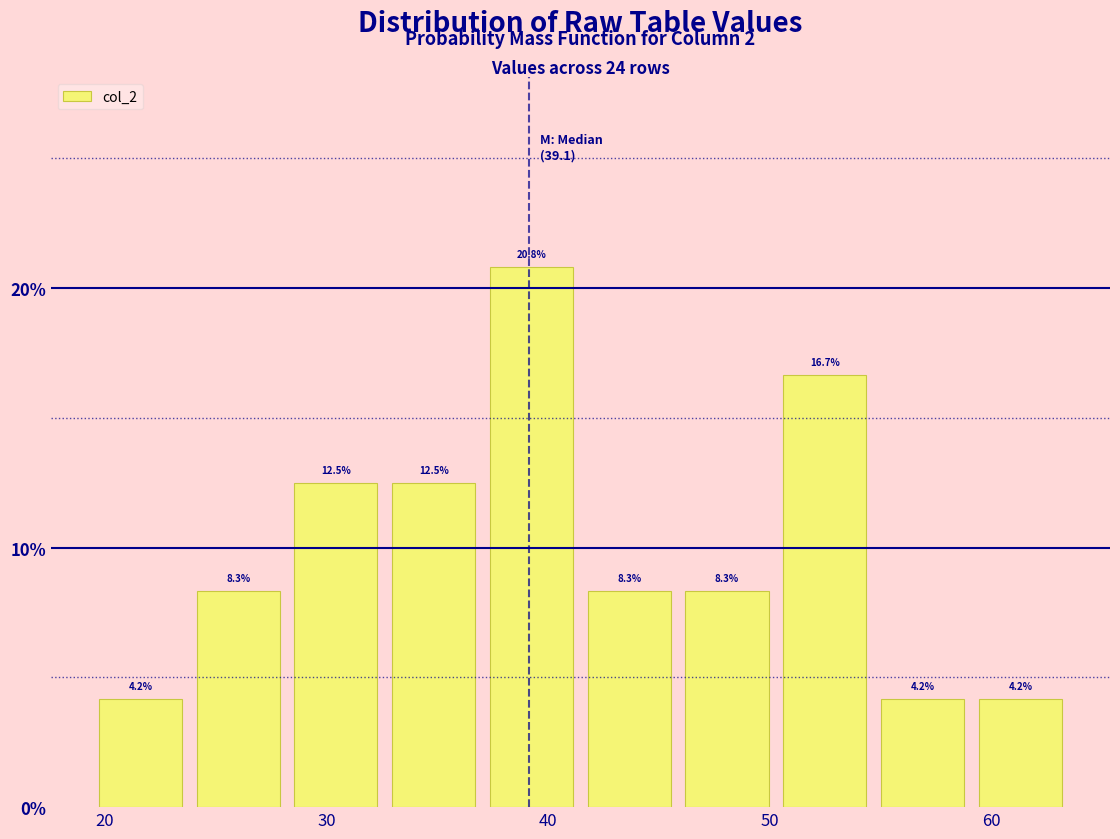

Reading left to right, list every bar in this chart as the range it spans on the x-axis followed by its height. The bar edges are not printed on the chart, so give them approximately, as read against the axis.

19 to 24: 4.2
24 to 28: 8.3
28 to 33: 12.5
33 to 37: 12.5
37 to 41: 20.8
41 to 46: 8.3
46 to 50: 8.3
50 to 55: 16.7
55 to 59: 4.2
59 to 64: 4.2